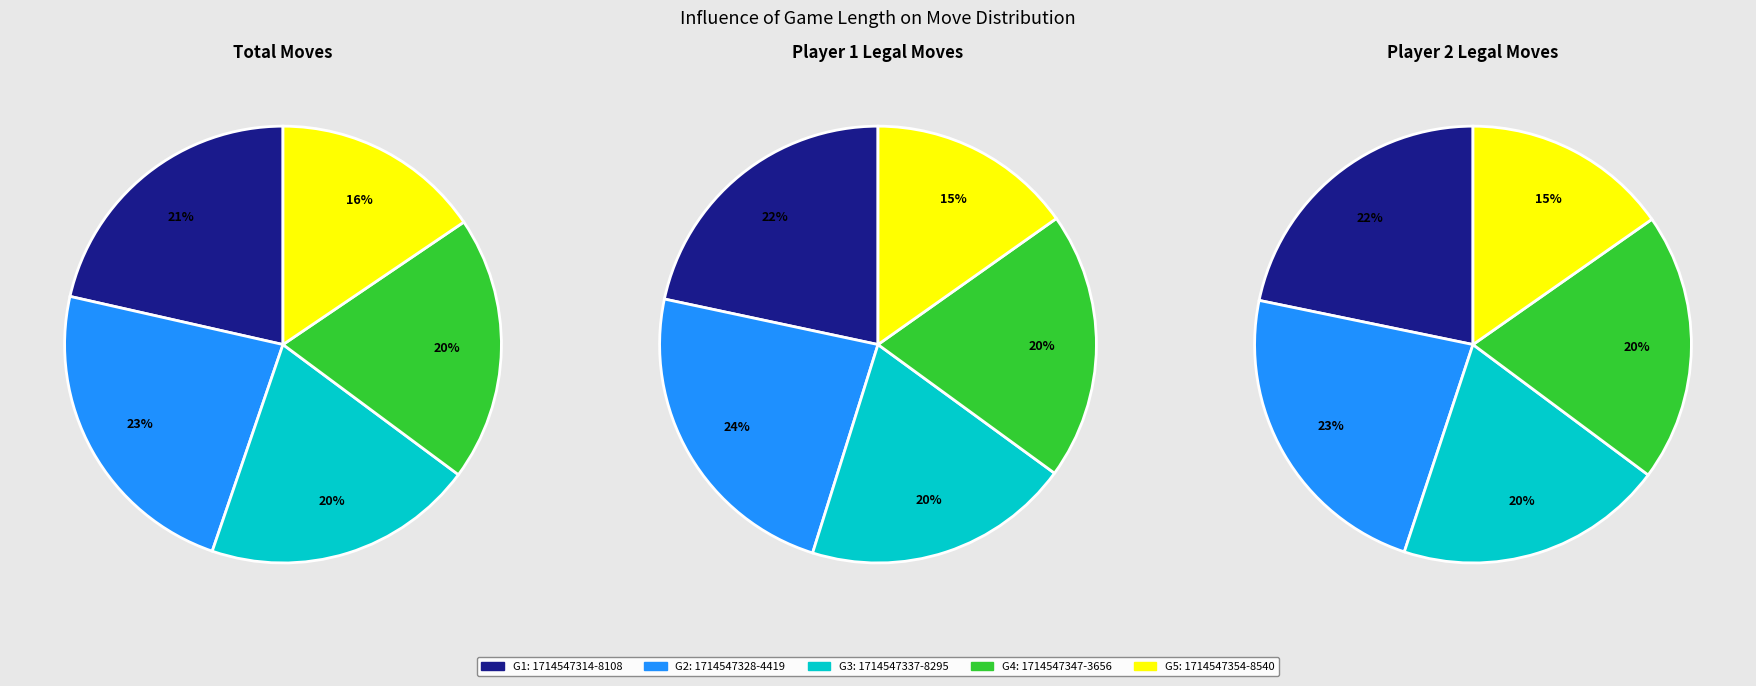

To the nearest percent, what is the difference between the 1714547354-8540 and 1714547337-8295 slice percentages?

5%